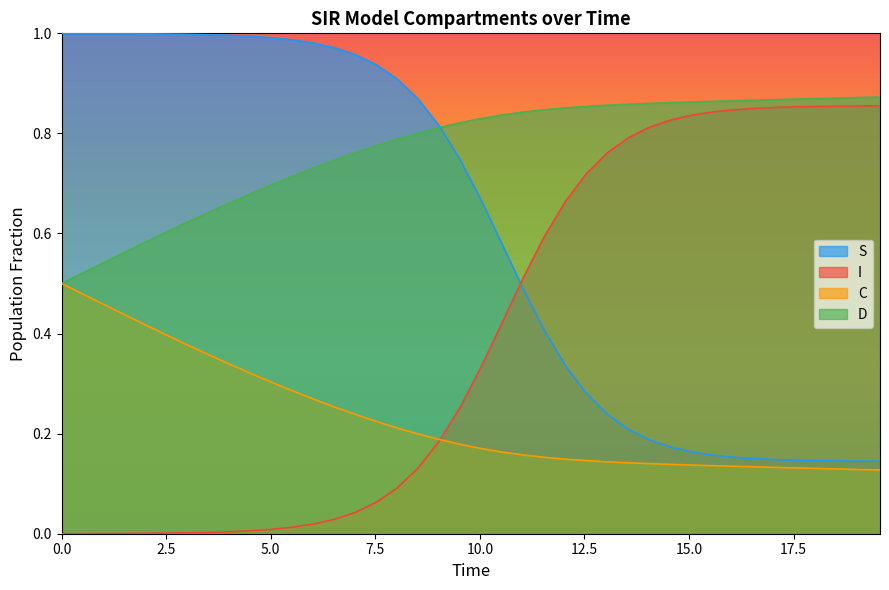

Which series has the largest total across all categories?

D